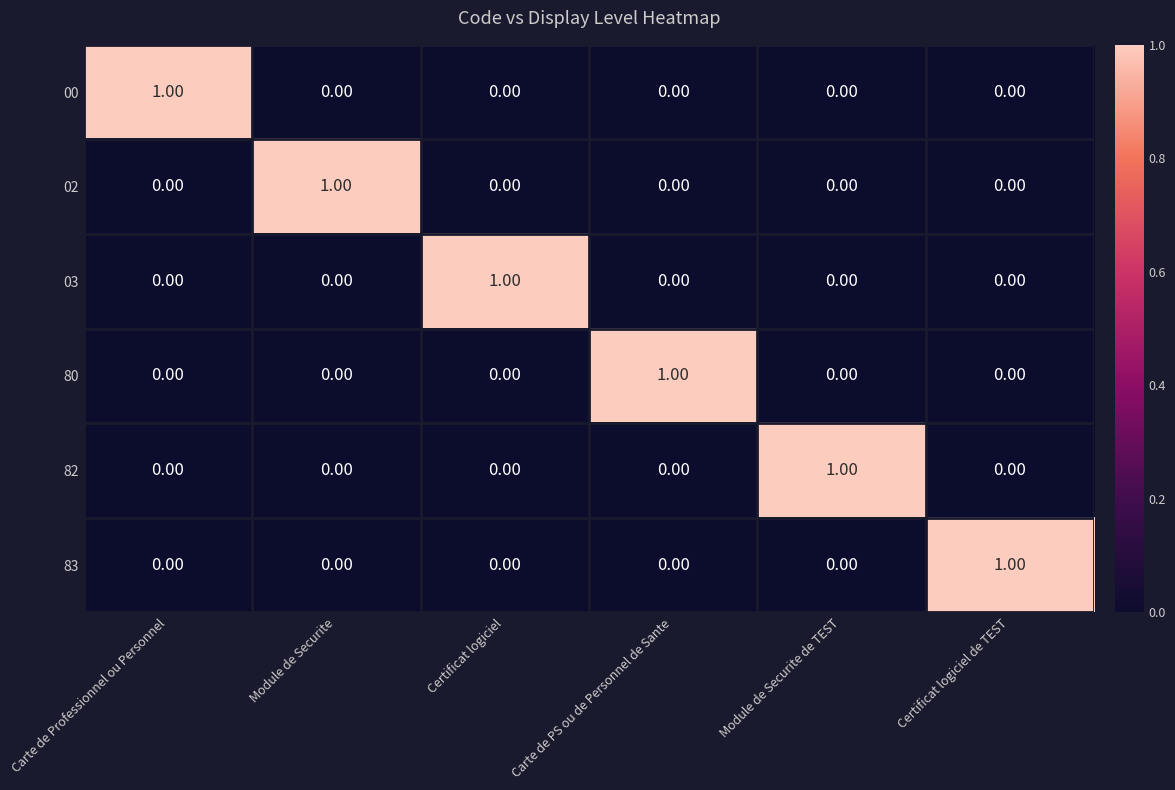

At how many categories does at least one series exceed 0?

6